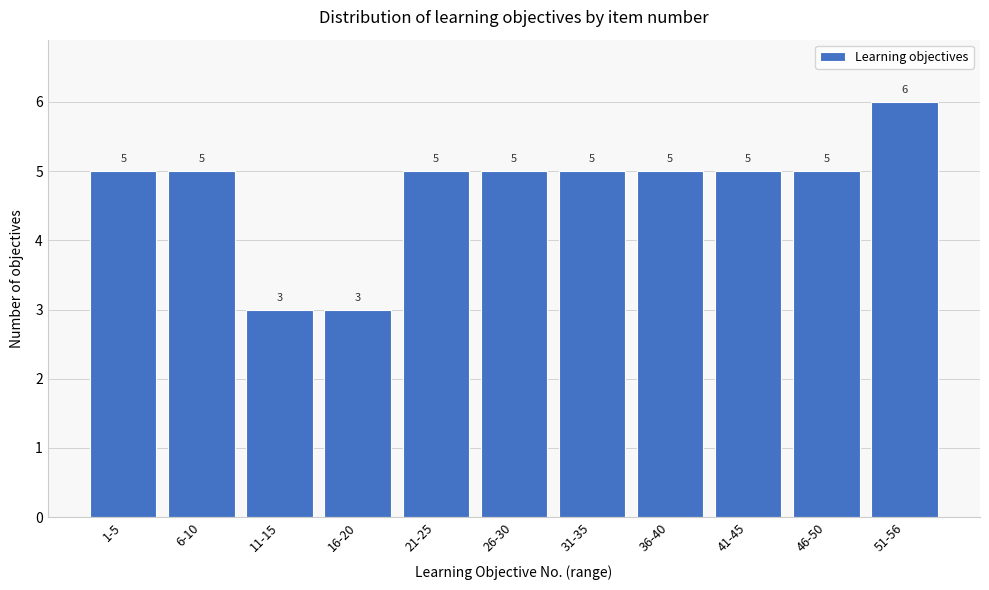

Reading right to left, transcribe all the data shown in this chart.

6	5	5	5	5	5	5	3	3	5	5